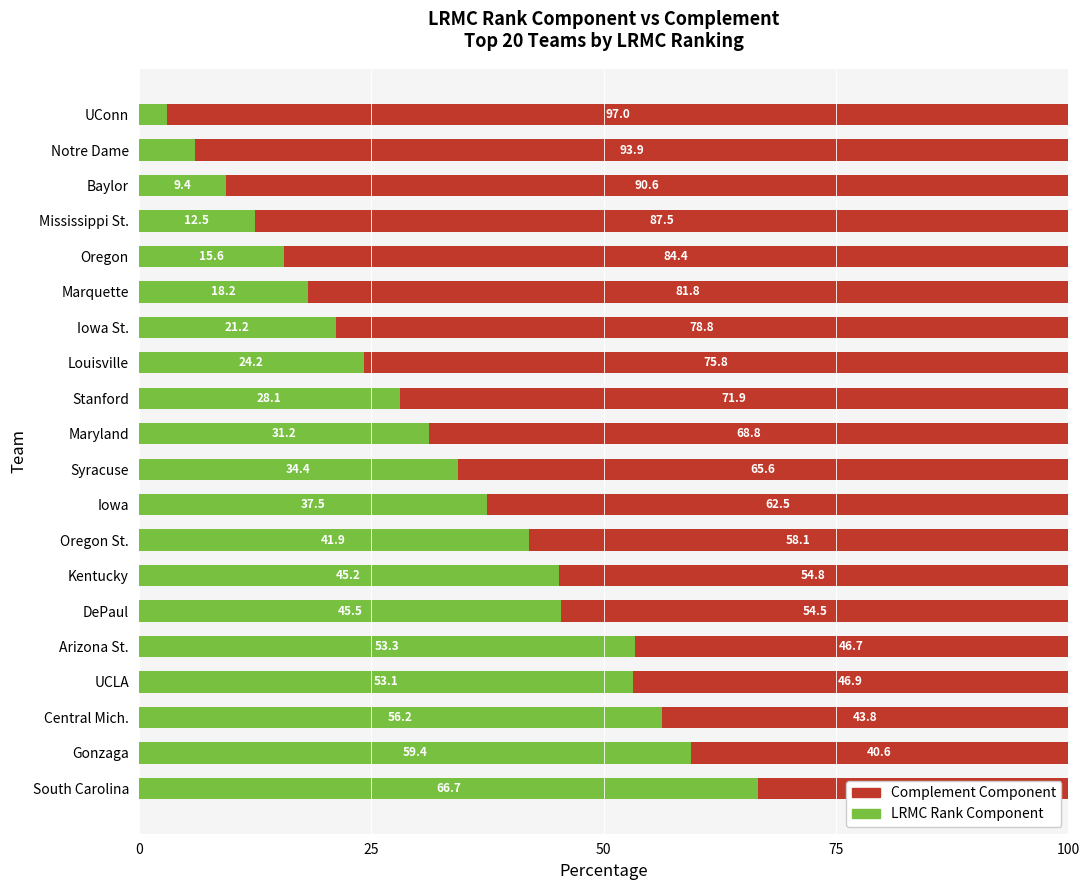

The value of LRMC Rank Component at Arizona St. is 27.6. True or false?

False